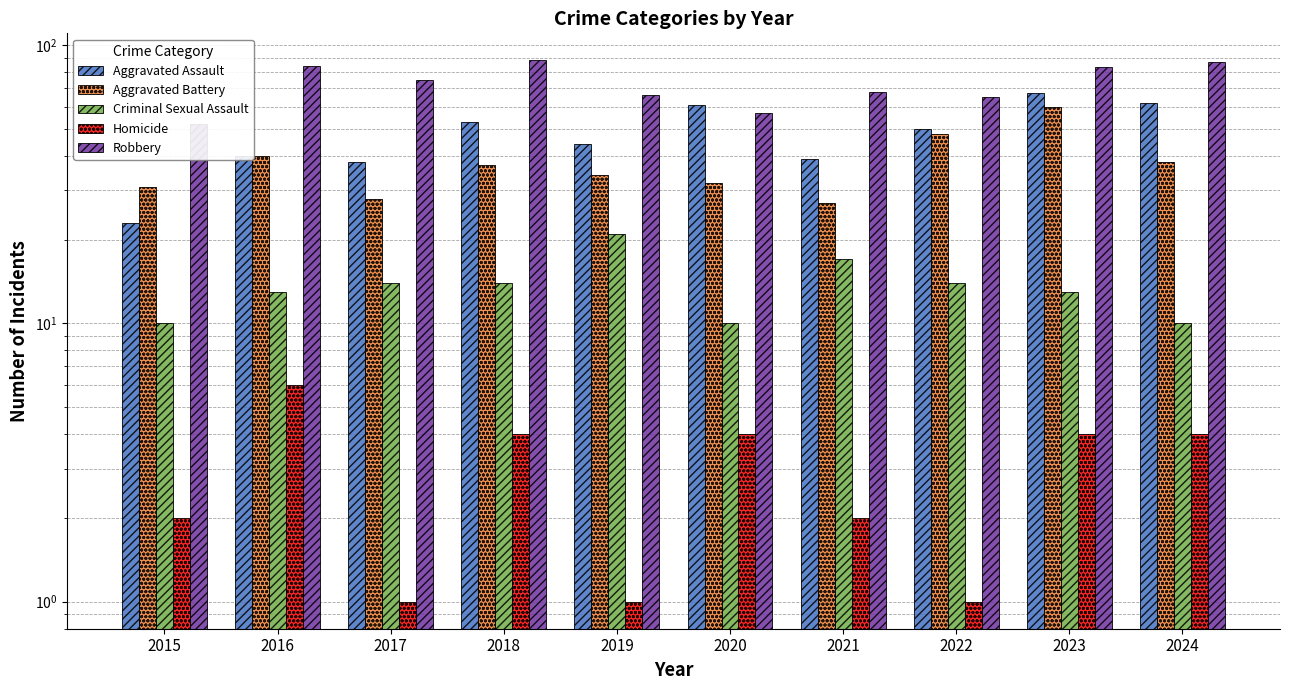

Between 2019 and 2022, which is larger?

2022